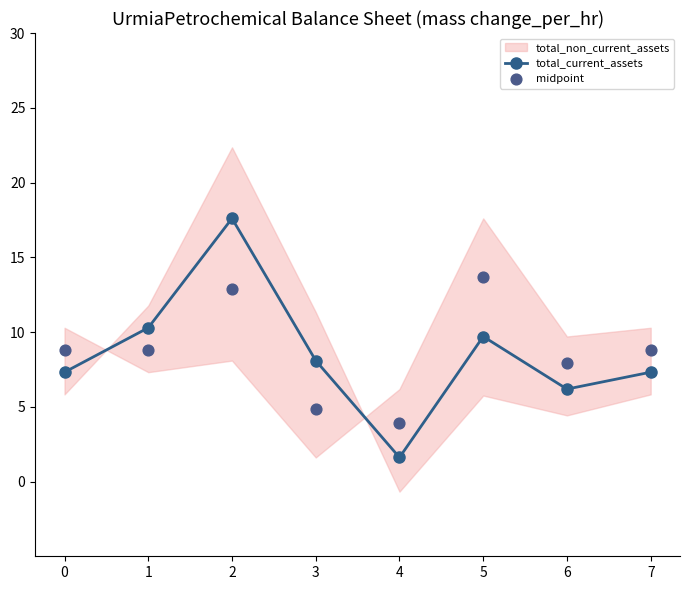

At which category is the sum across all series the highest?

2